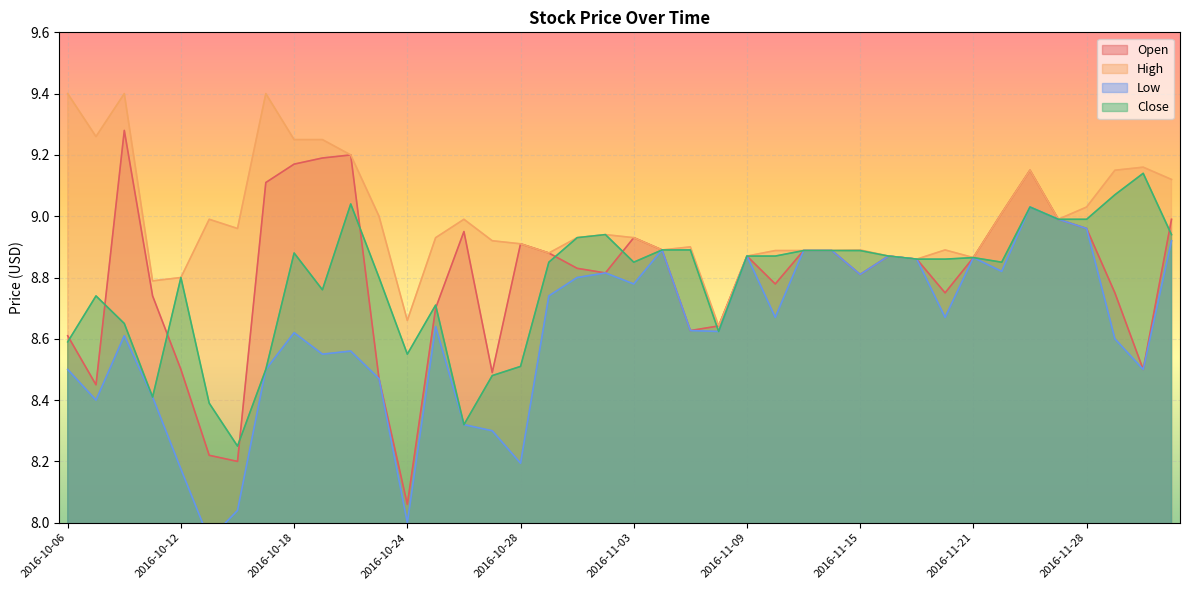

True or false: High and Open cross at least once.

False